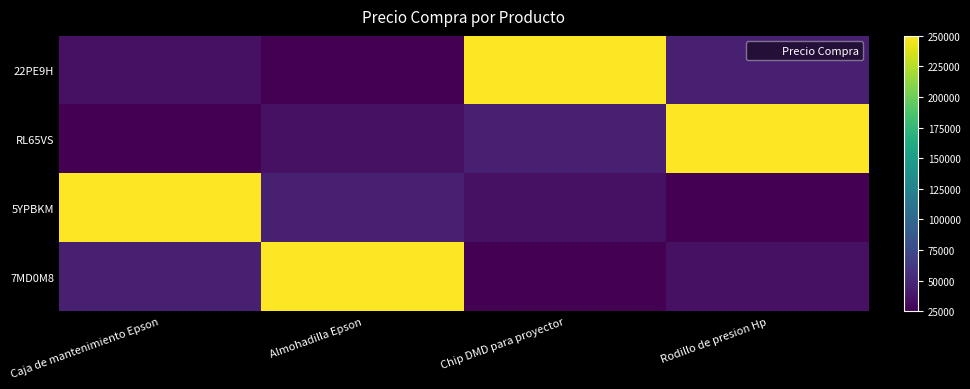

Count the number of categories in the chart.

4